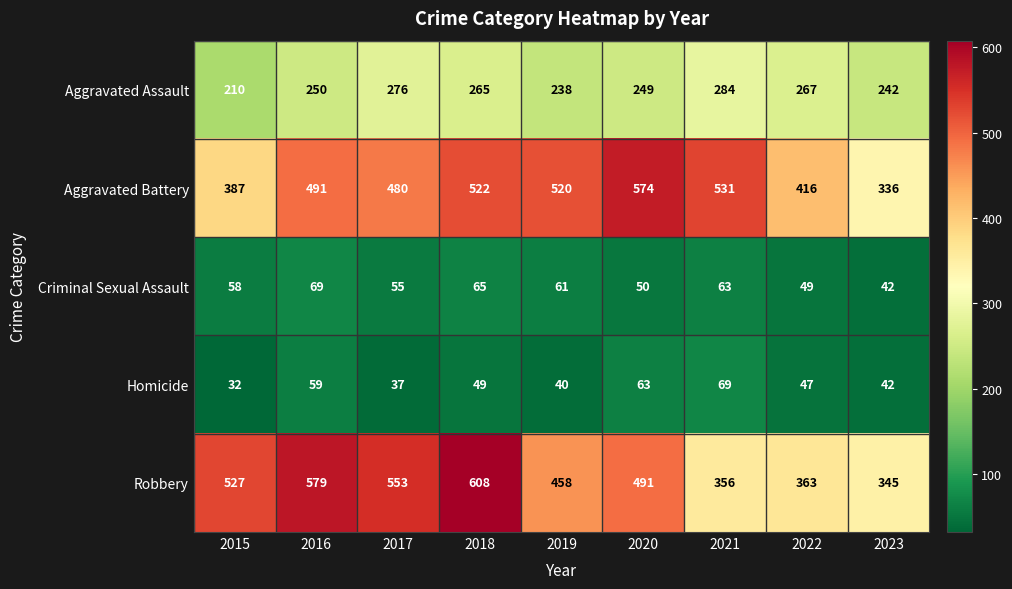

Which series changed the most between 2016 and 2023?

Robbery